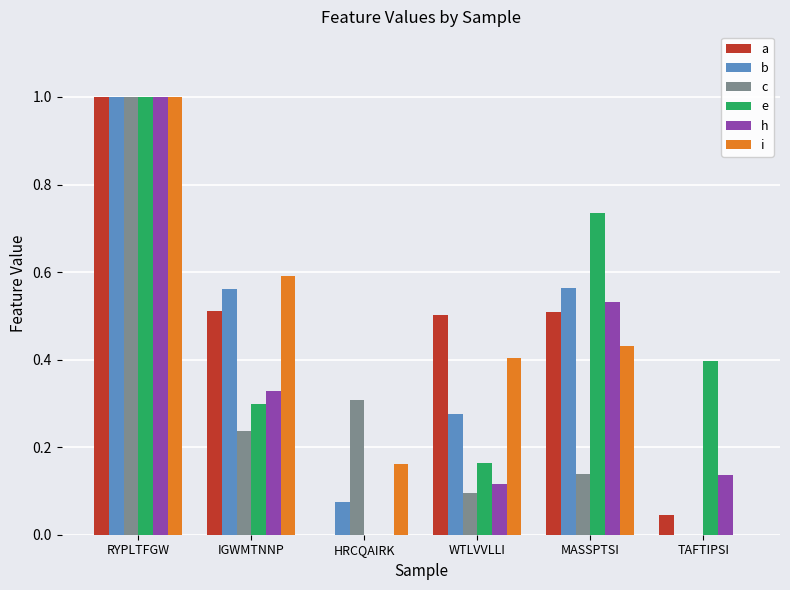

What is the sum of all e values?

2.6